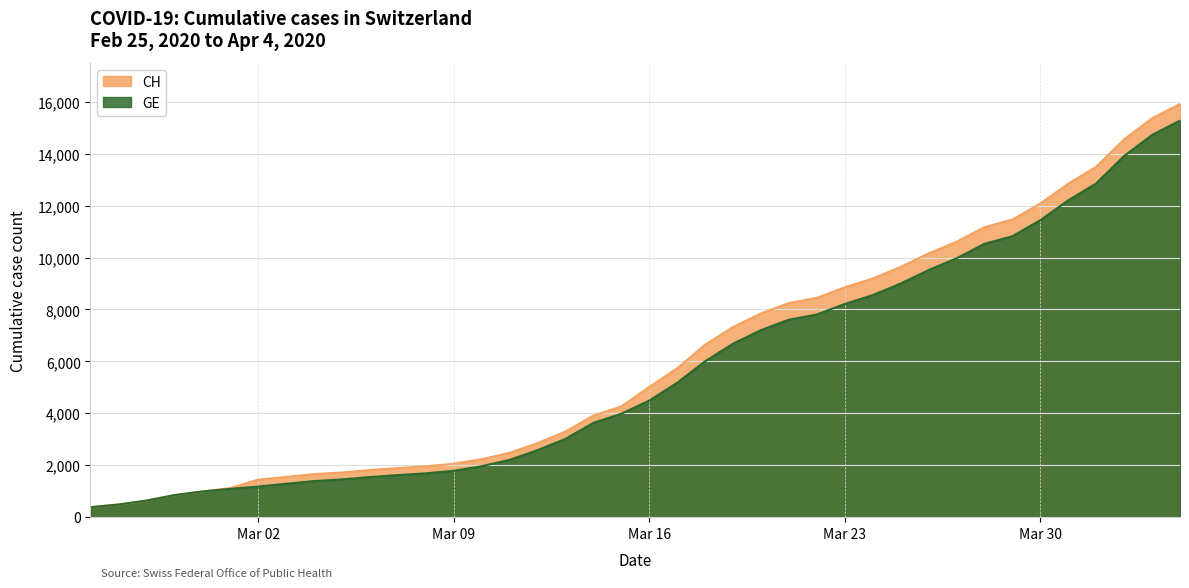

Is it true that GE equals 3830 at 2020-03-26?

False